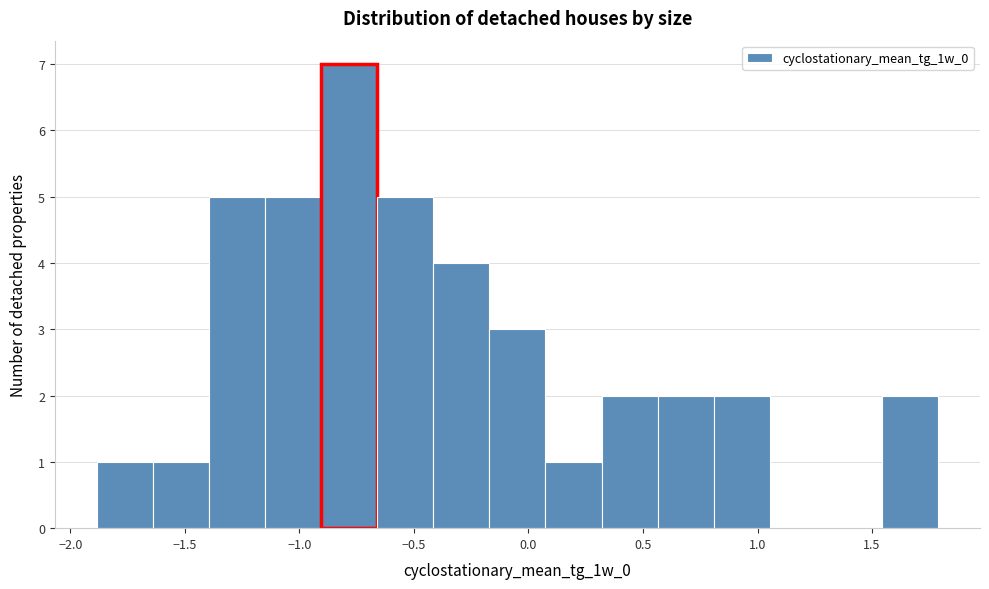

Reading left to right, list every bar in this chart as the range it spans on the x-axis followed by its height. Neither the bar edges nor the heights are printed on the chart, so give them approximately, as read against the axes.

-1.90 to -1.65: 1
-1.65 to -1.40: 1
-1.40 to -1.15: 5
-1.15 to -0.90: 5
-0.90 to -0.65: 7
-0.65 to -0.40: 5
-0.40 to -0.15: 4
-0.15 to 0.05: 3
0.05 to 0.30: 1
0.30 to 0.55: 2
0.55 to 0.80: 2
0.80 to 1.05: 2
1.05 to 1.30: 0
1.30 to 1.55: 0
1.55 to 1.80: 2